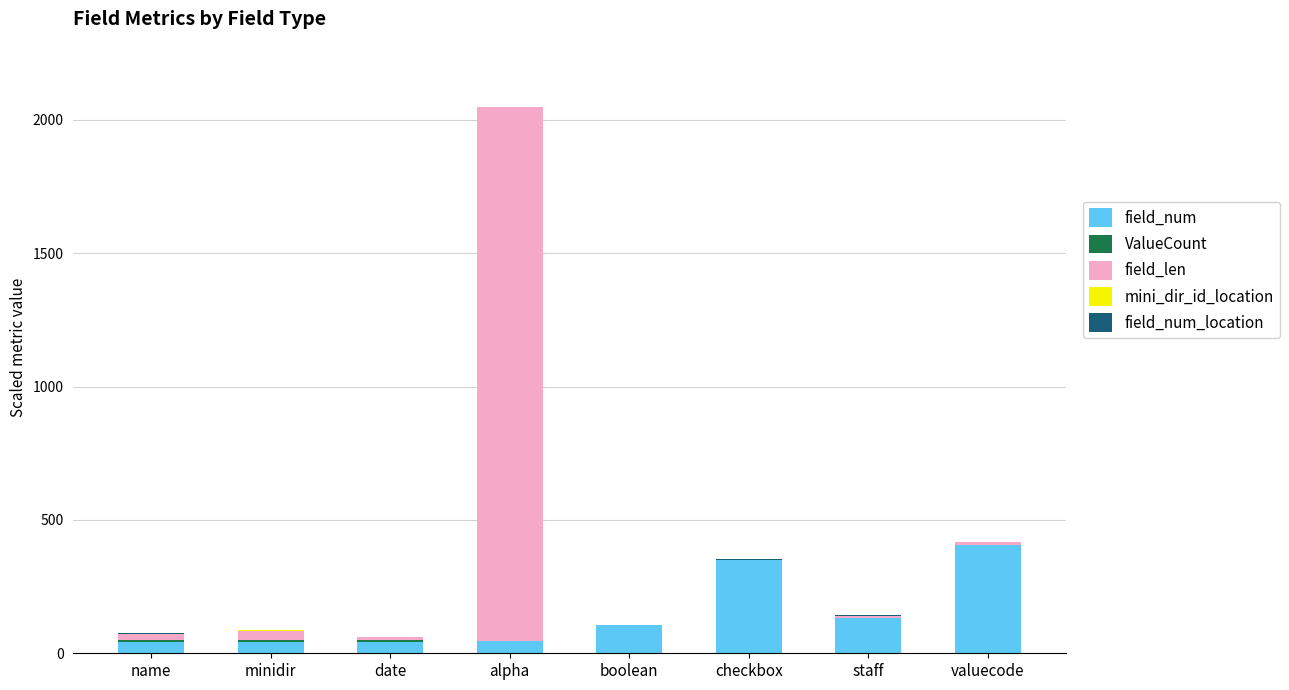

True or false: field_num has a value of 103.3 at checkbox.

False